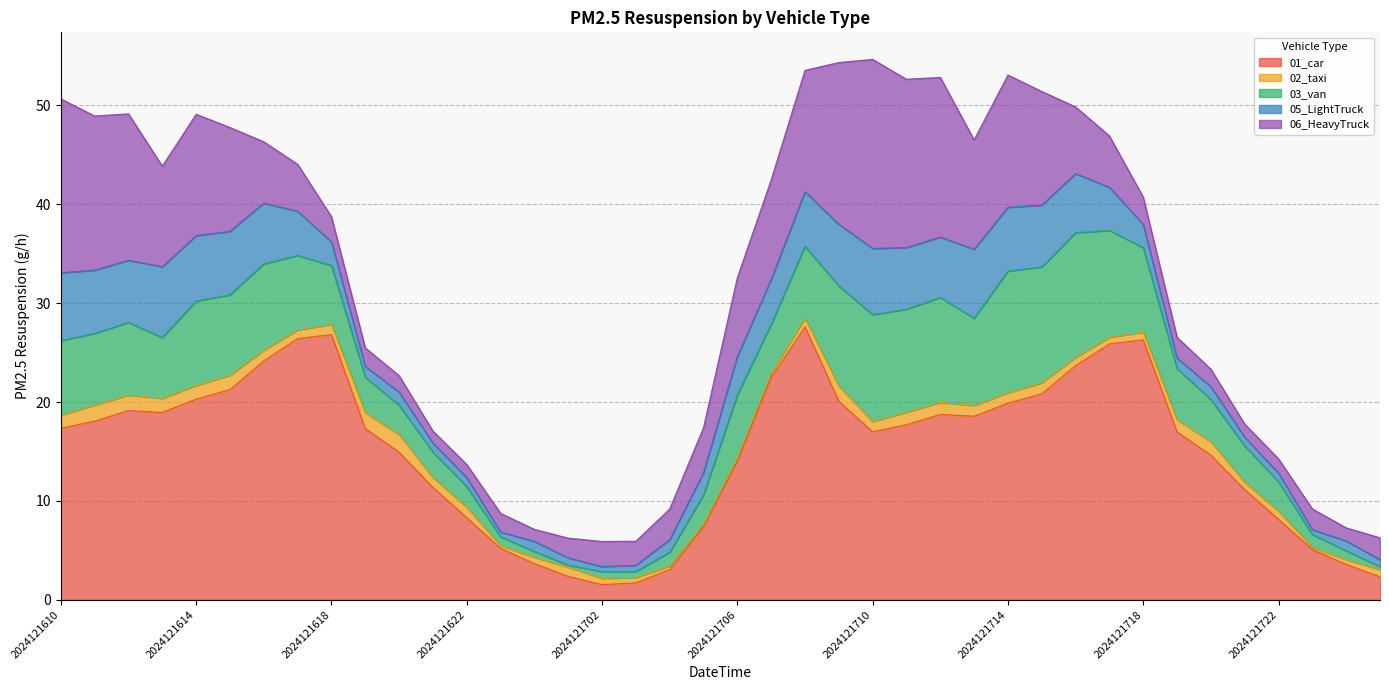

Rank the series at 2024121611 from lowest to highest value.

02_taxi, 05_LightTruck, 03_van, 06_HeavyTruck, 01_car